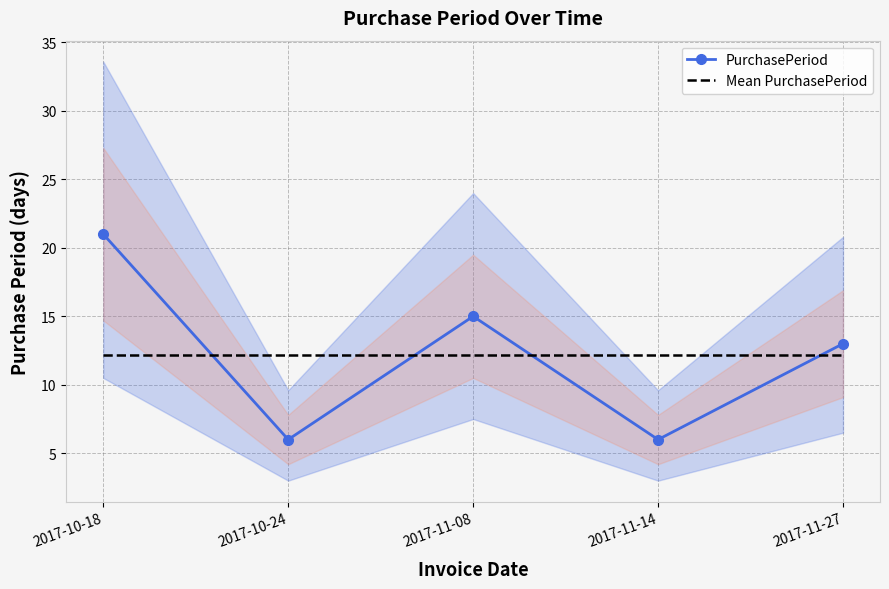

What is the total value across all series at 2017-11-14?

18.2